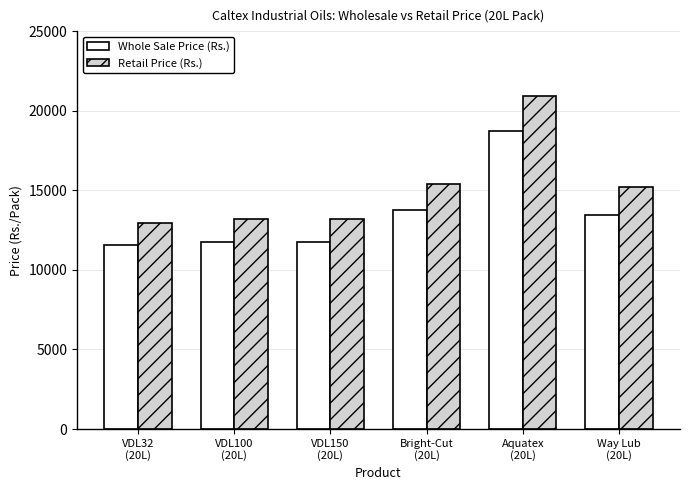

What is the highest value of the Retail Price (Rs.) series?

20945